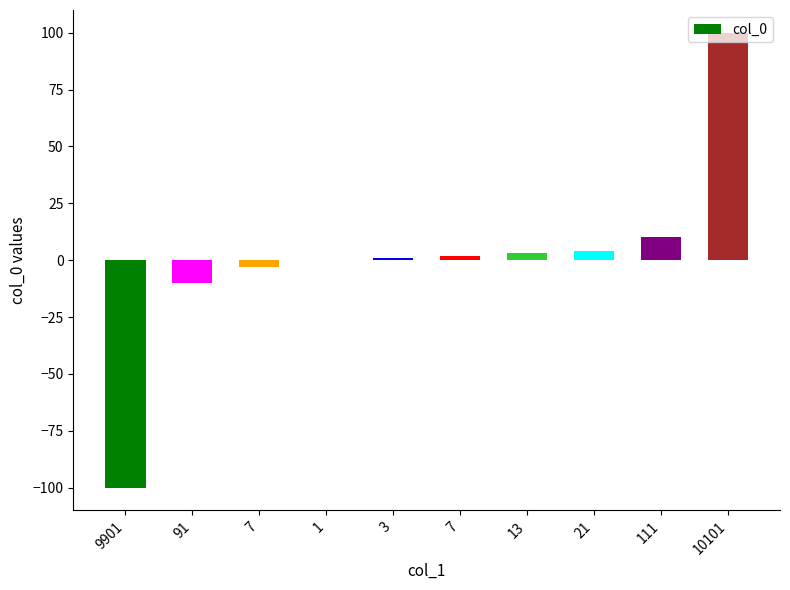

How many distinct data groups are displayed?

1